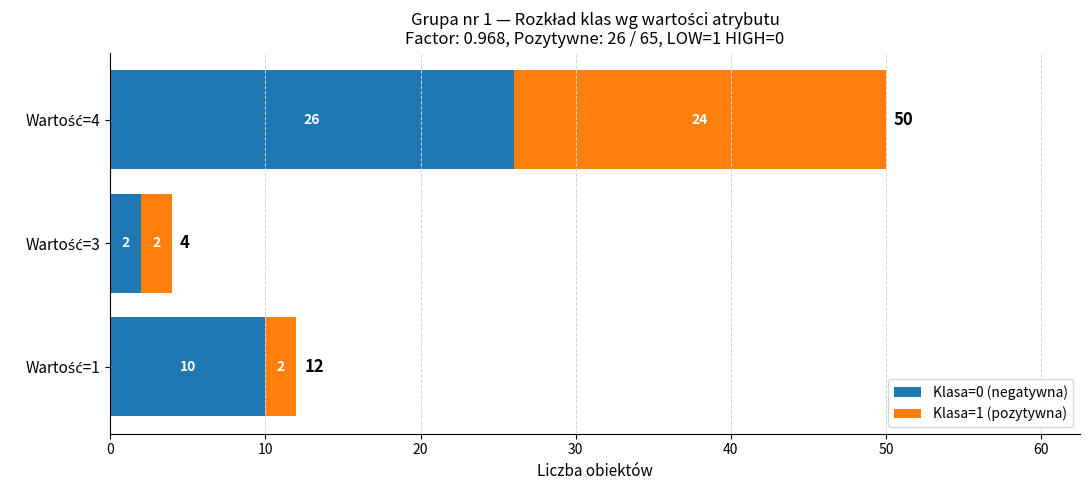

What is the highest value of the Klasa=0 (negatywna) series?

26